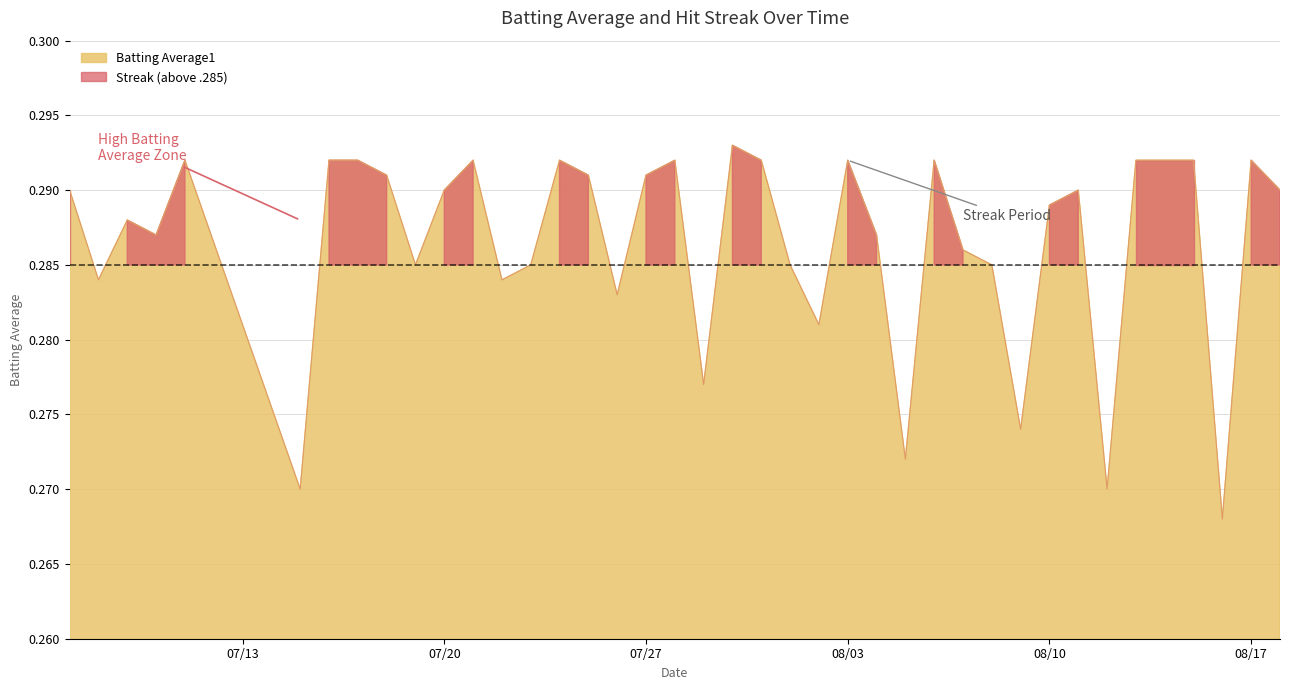

What is the average value?

0.3